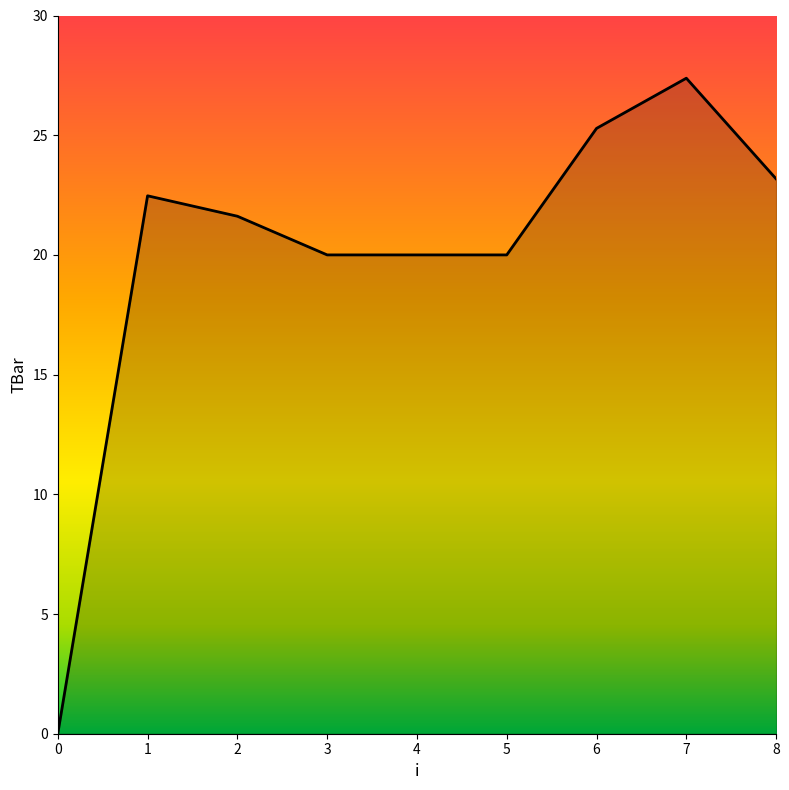

The chart shows a value of 20.0 at 4. True or false?

True